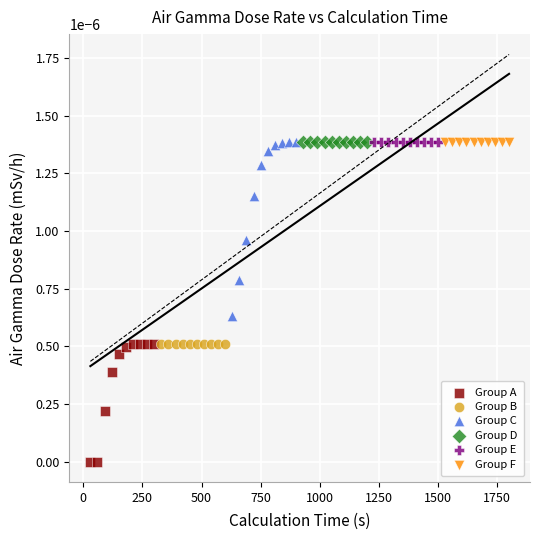

Which series contains the lowest Y value?

Group A